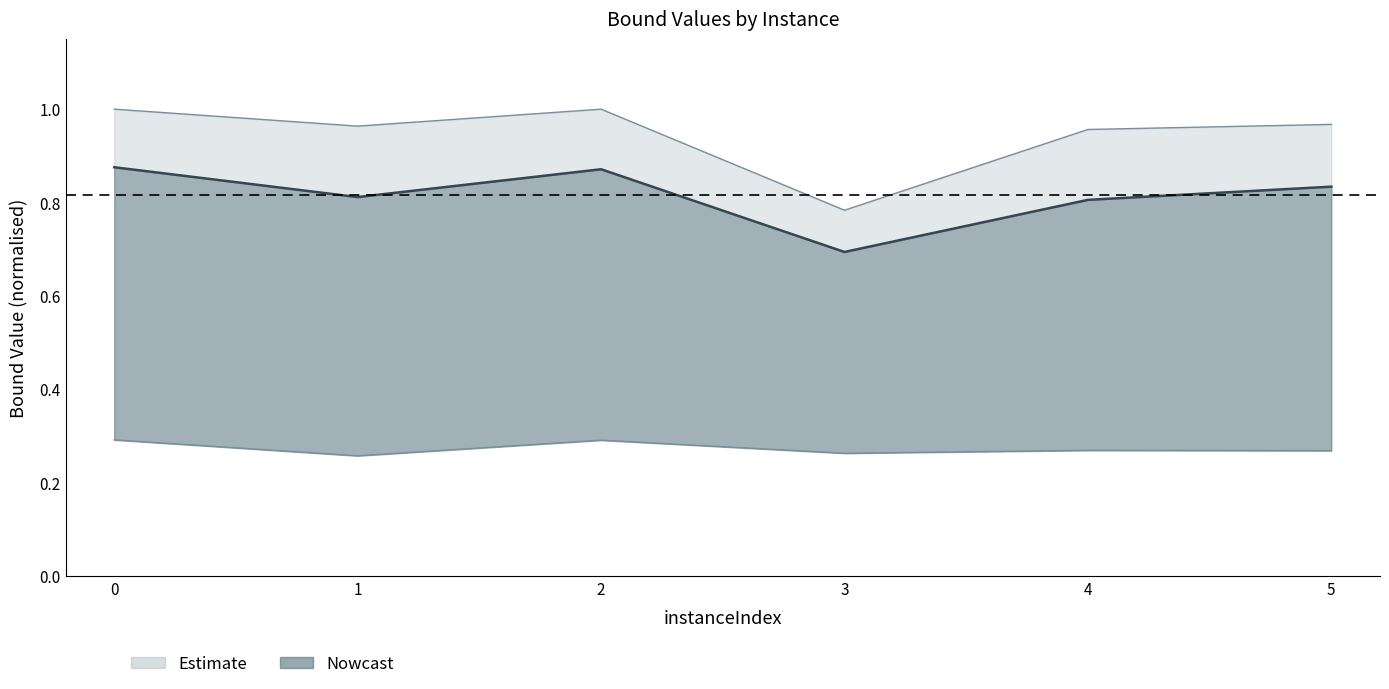

At which label is lpBound closest to 0?

1